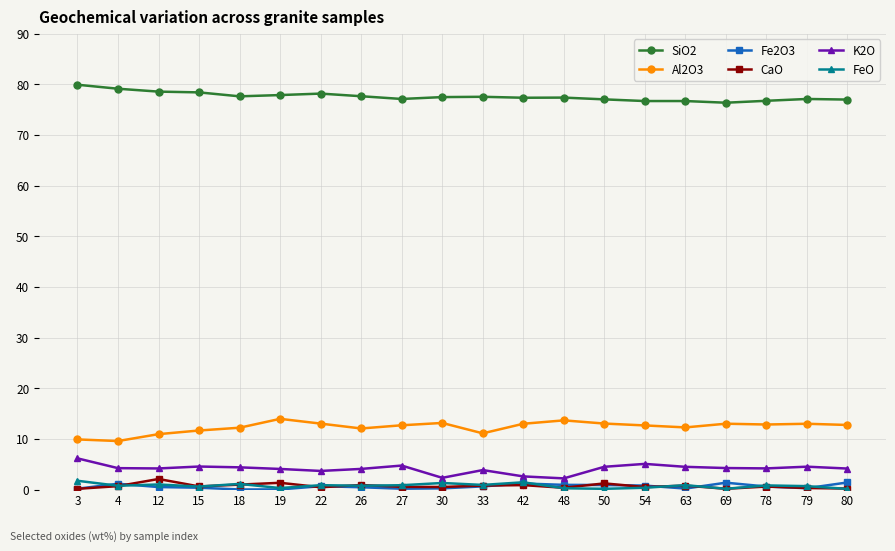

What is the total value across all series at 50?

96.8